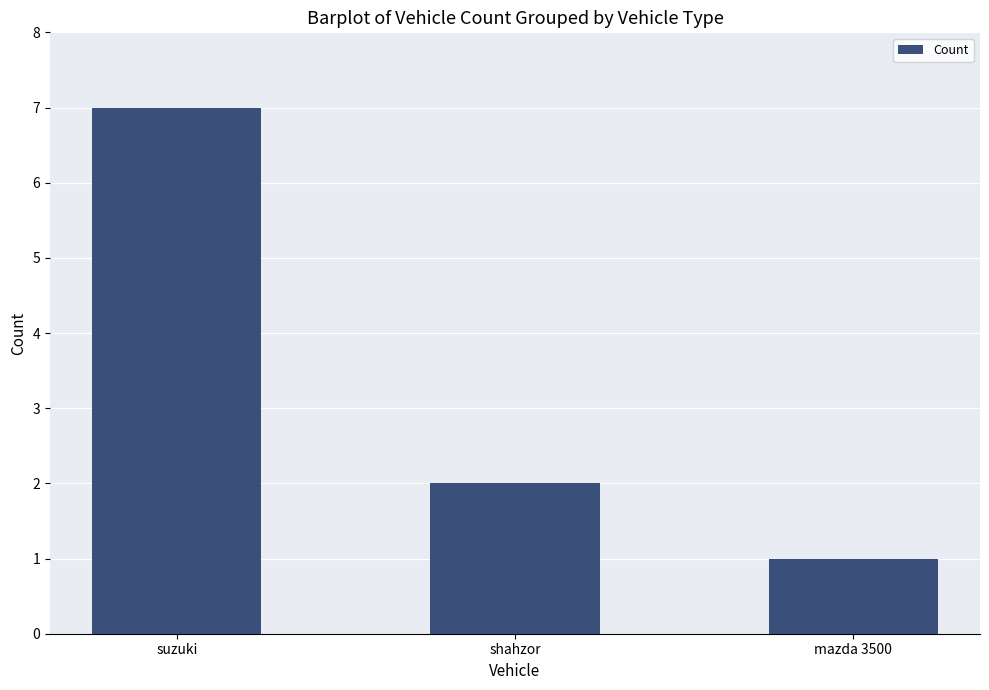

Reading right to left, transcribe all the data shown in this chart.

mazda 3500=1	shahzor=2	suzuki=7